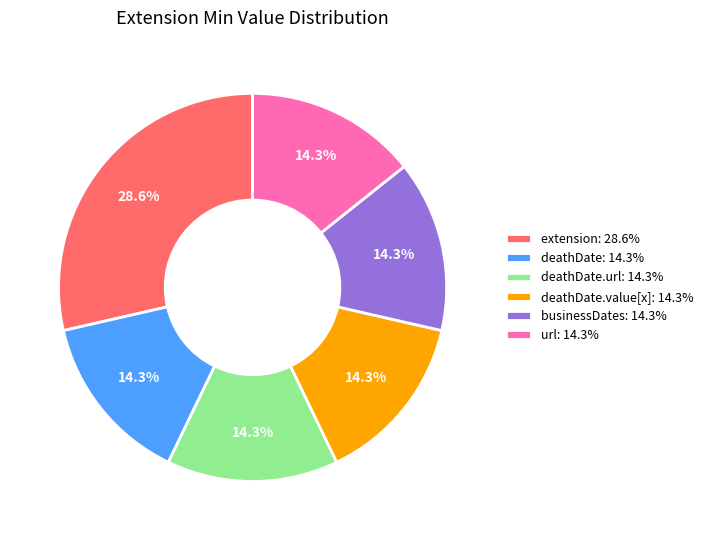

To the nearest percent, what is the average slice percentage?

17%